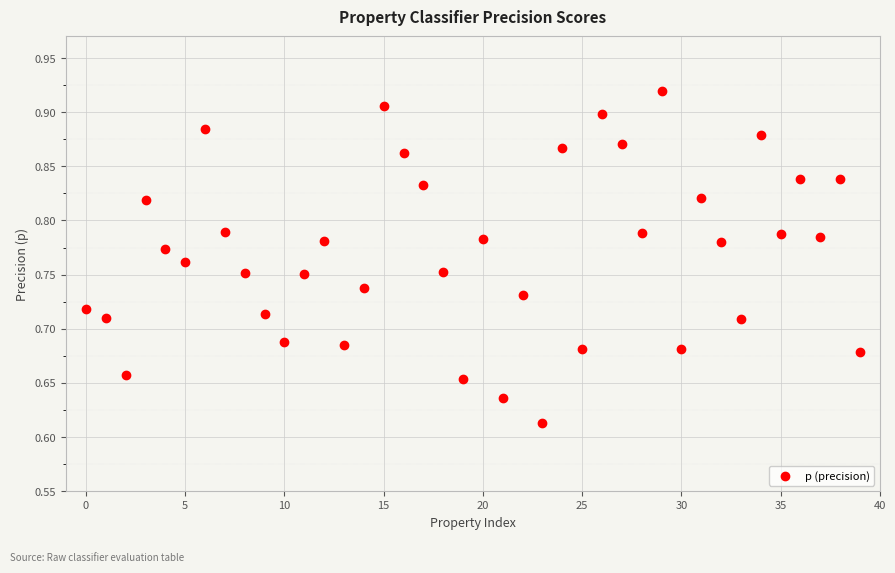

What is the range of Y values (max minus min)?

0.3